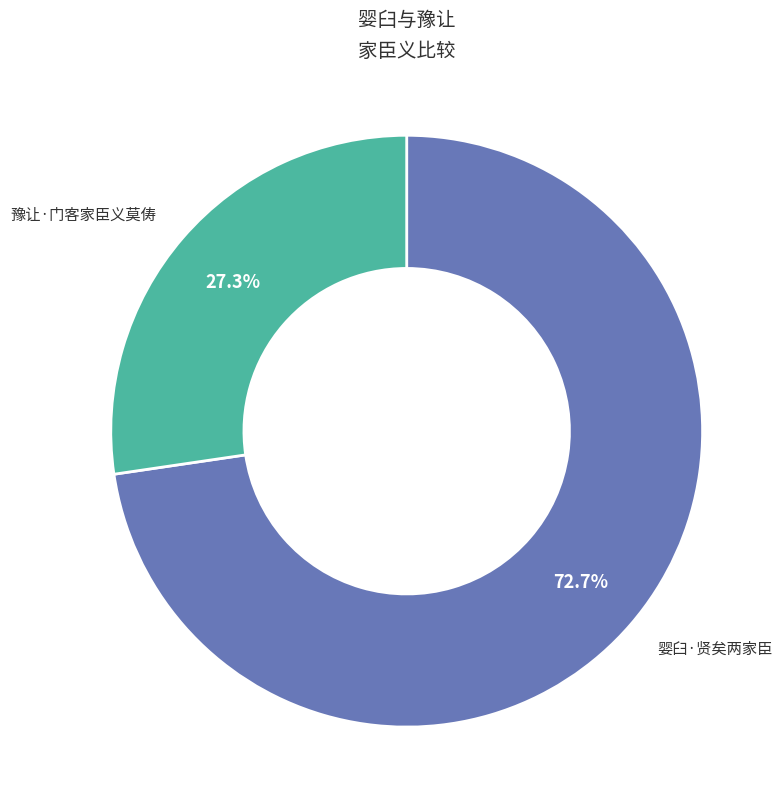

Which has a higher value, 豫让·门客家臣义莫俦 or 婴臼·贤矣两家臣?

婴臼·贤矣两家臣